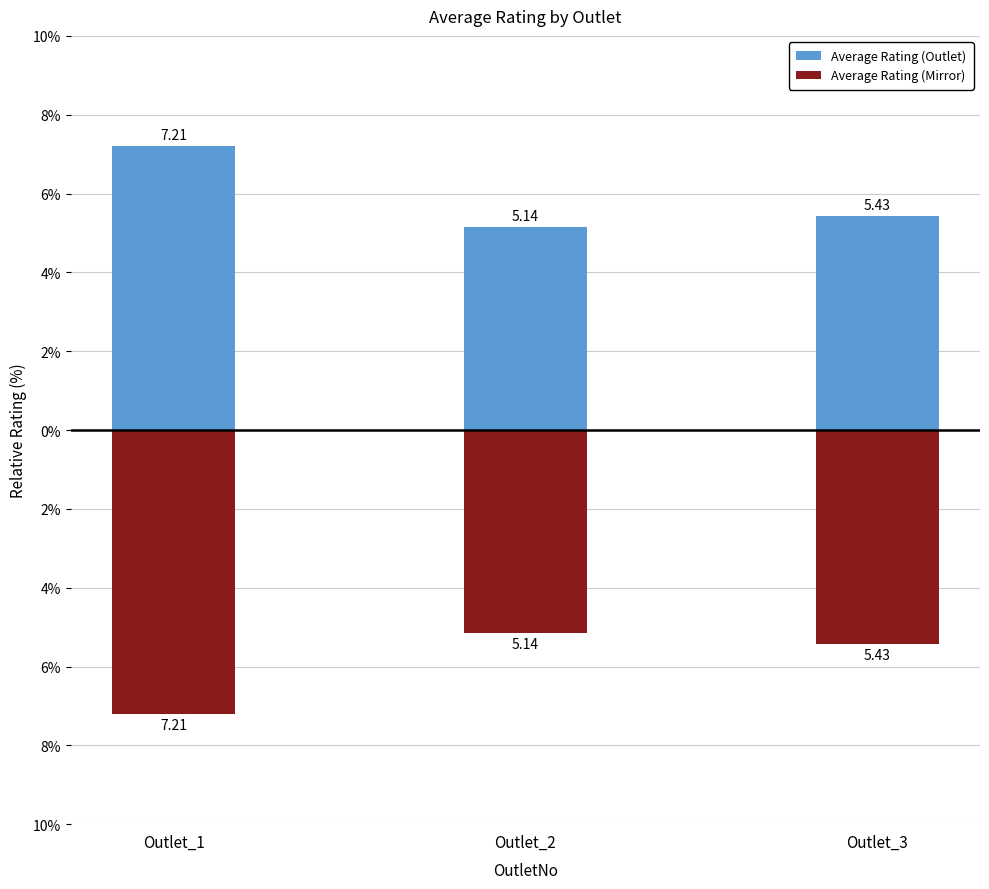

At which category does the chart reach its minimum across all series?

Outlet_1